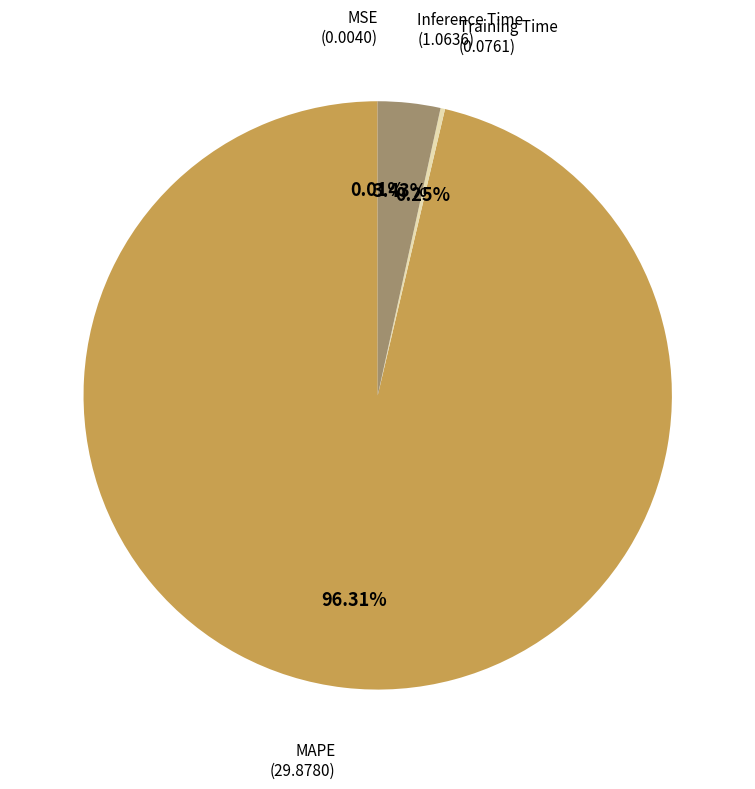

Does any single category account for the majority?

Yes